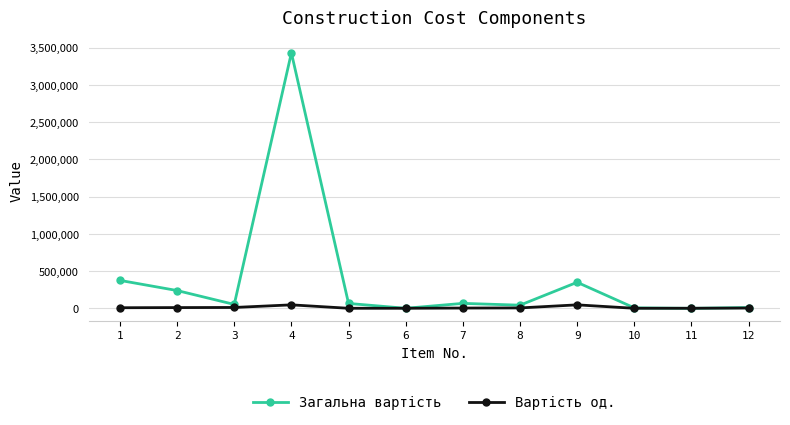

What is the value of the Вартість од. point at the 3rd from the left?

11892.8